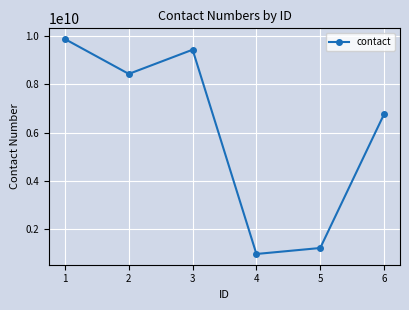

True or false: there are more than 0 points higher than both neighbors.

True